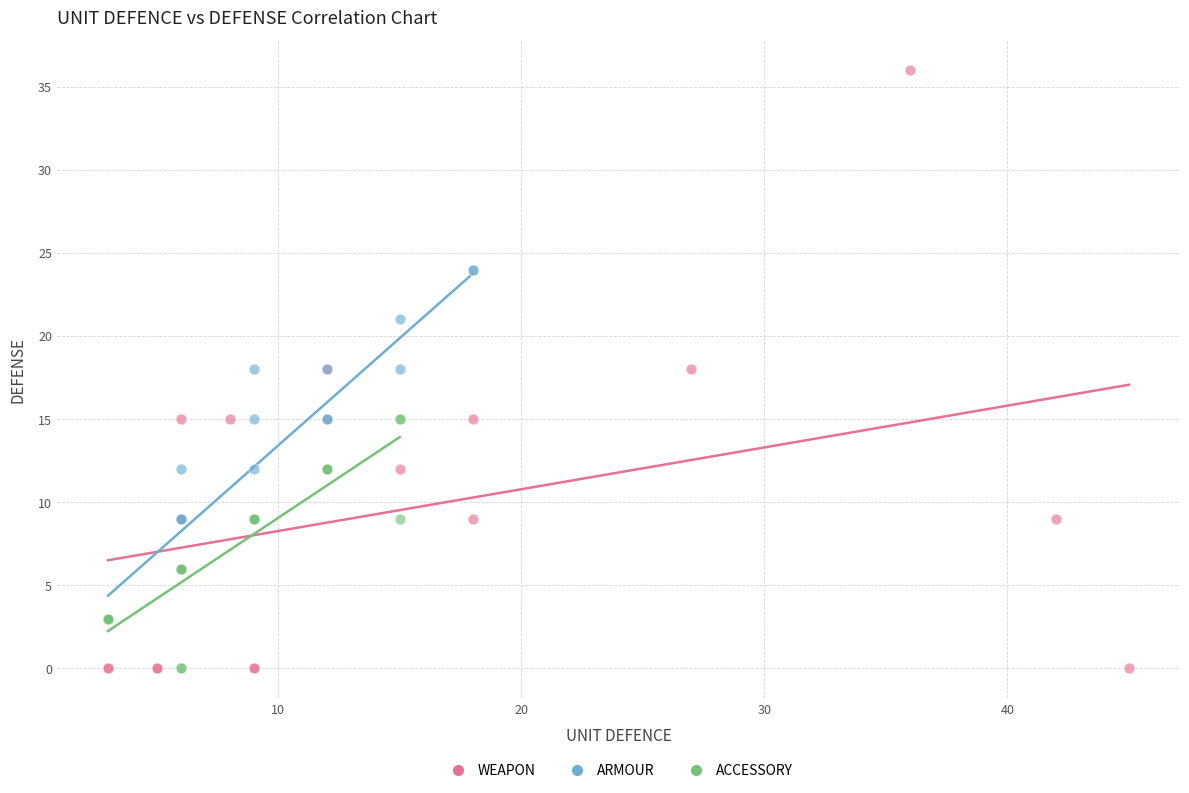

What are all the series names shown in the legend?

WEAPON, ARMOUR, ACCESSORY